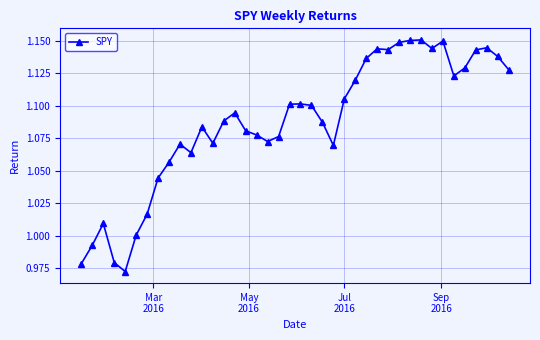

True or false: the data has more than 1 interior local peaks.

True